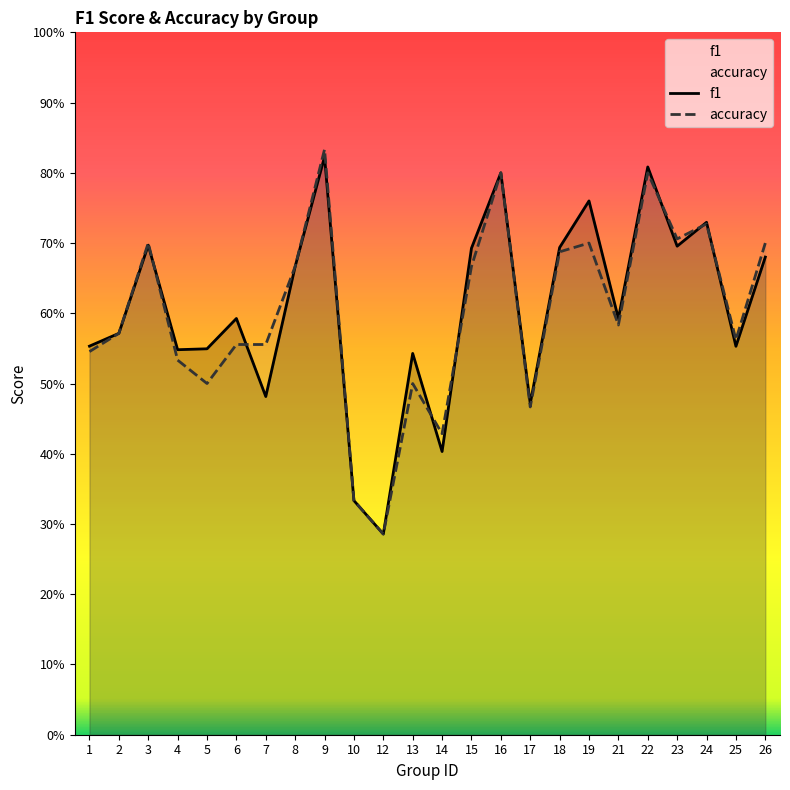

Rank the series by their average value, from highest to lowest.

f1, accuracy